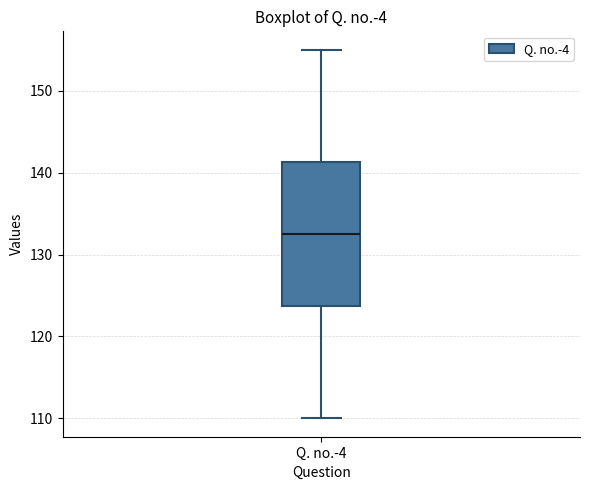

Transcribe this box plot: give where the median line is, the range the box spans, and where the two whiskers end, as read against the y-axis. The values are not printed on the chart, so give them approximately, as read against the axis.

median 133, box 124 to 141, whiskers 110 to 155